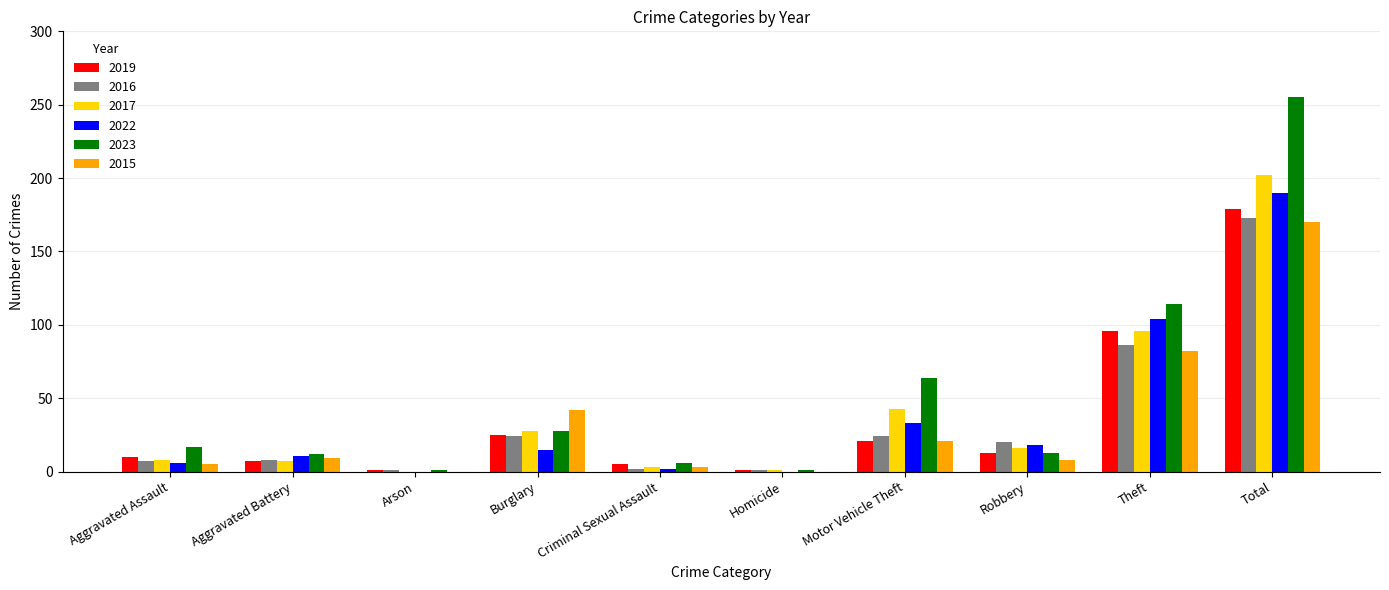

Are the bars horizontal?

No